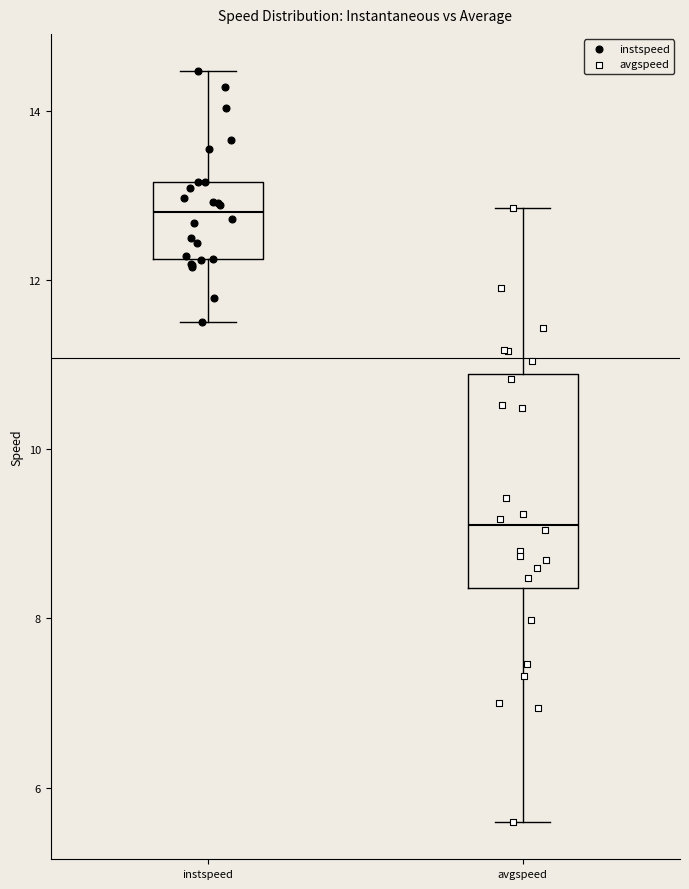

Comparing the boxes themselves (not the whiskers), which one is the tallest?

avgspeed